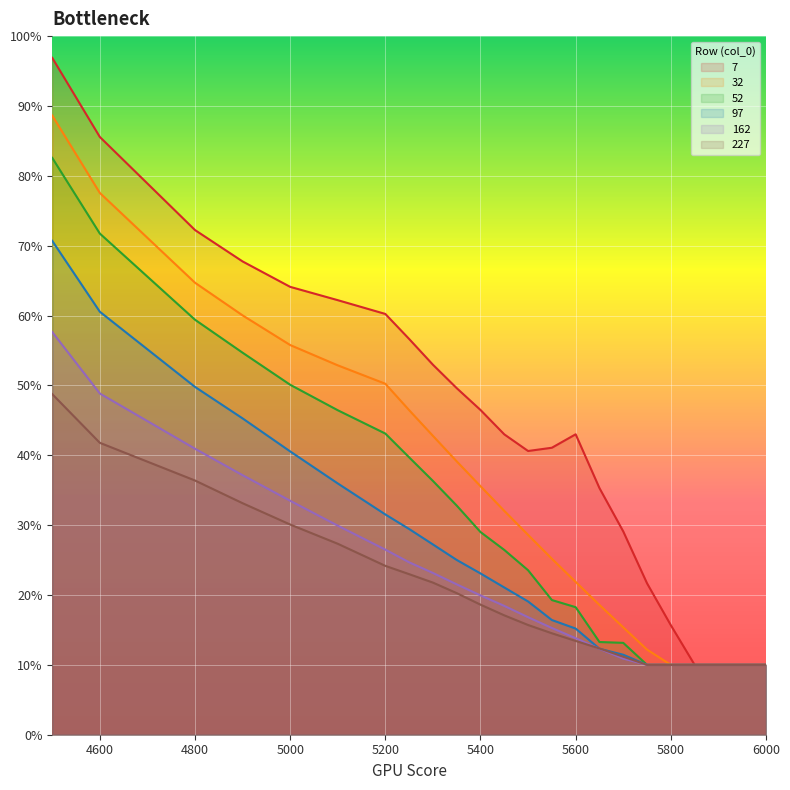

Is the value of 227 at 4900 greater than the value of 32 at 5750?

Yes